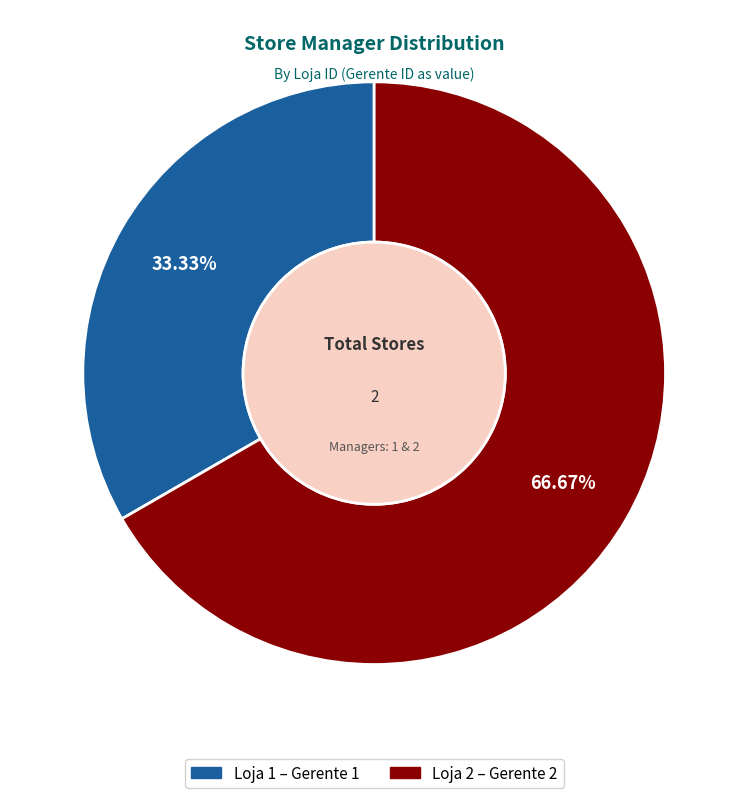

To the nearest percent, what portion does Loja 1 represent?

33%